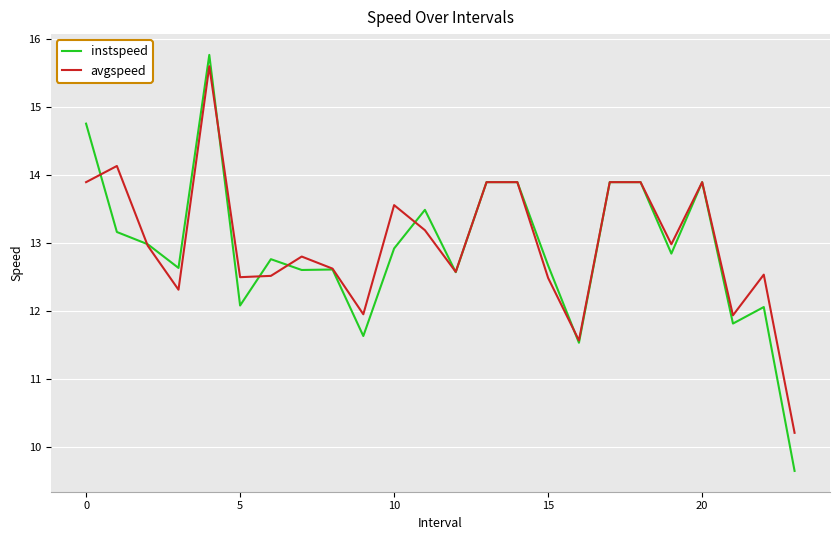

What are all the series names shown in the legend?

instspeed, avgspeed